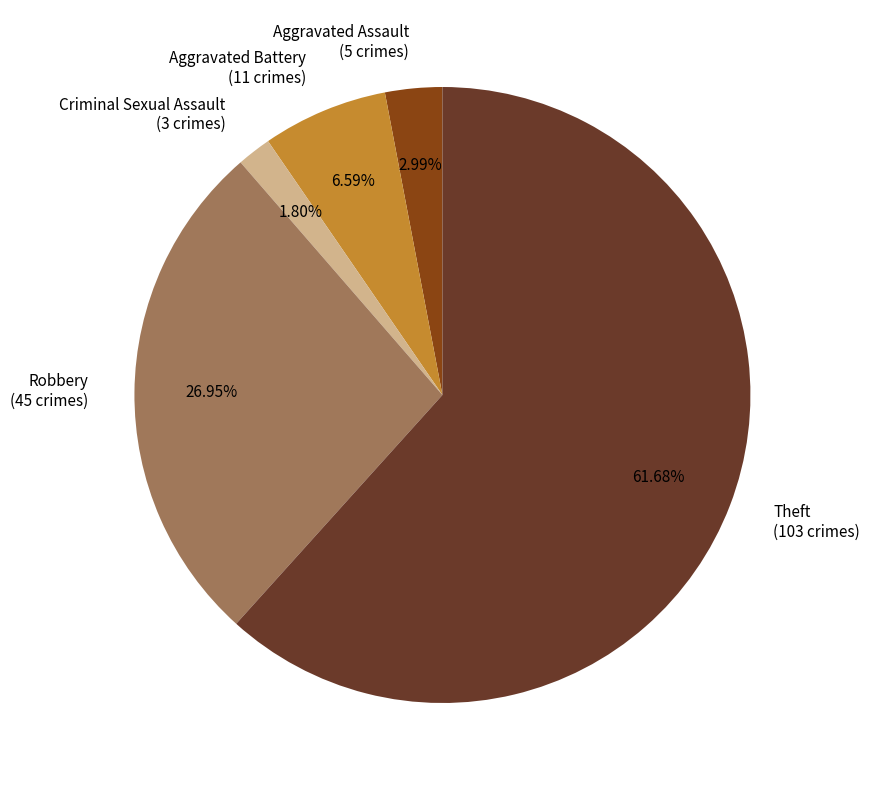

Is it true that Robbery is 39% of the pie?

False